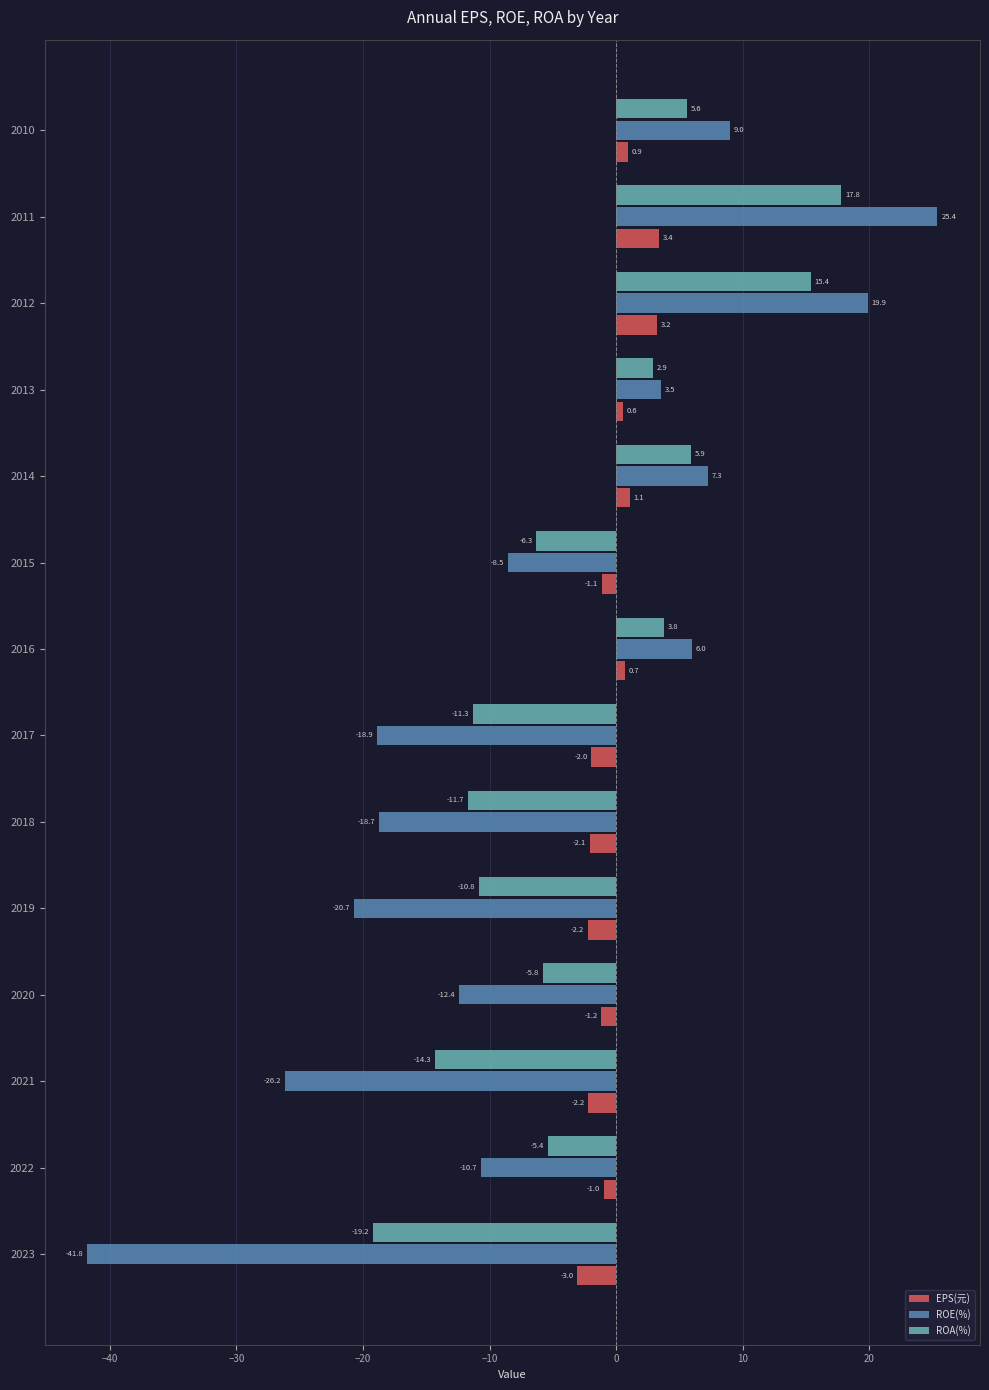

Which series has the largest total across all categories?

EPS(元)